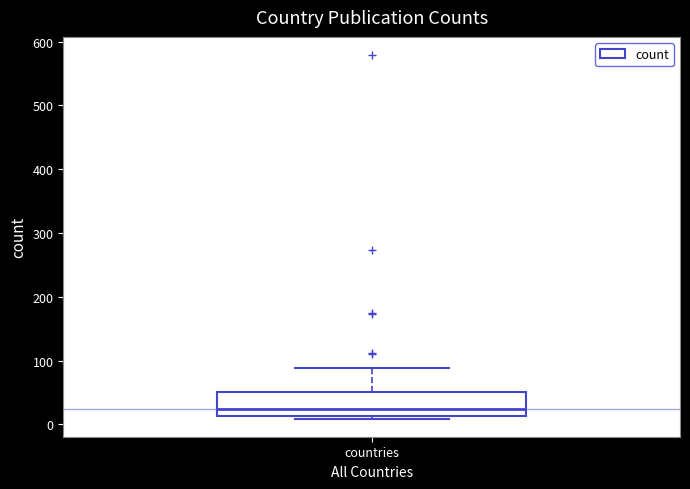

Where does the median line of the box for countries sit on the y-axis? The values are not printed on the chart, so give them approximately, as read against the axis.

20